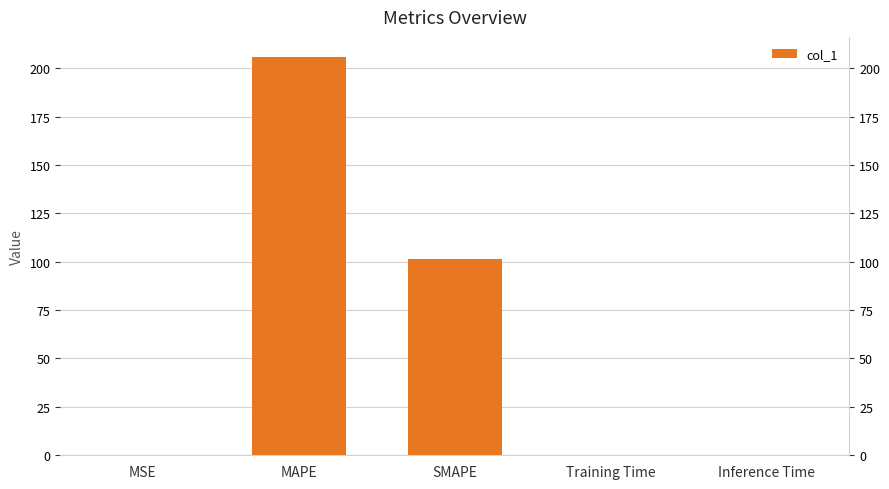

The value at MSE is 0.0. True or false?

False